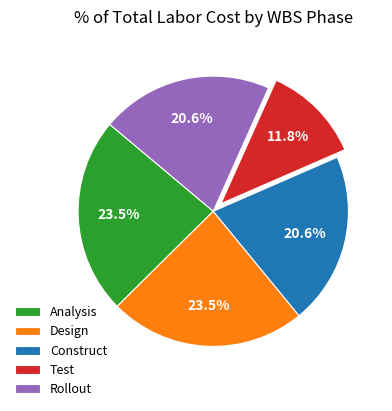

Between Test and Construct, which is larger?

Construct